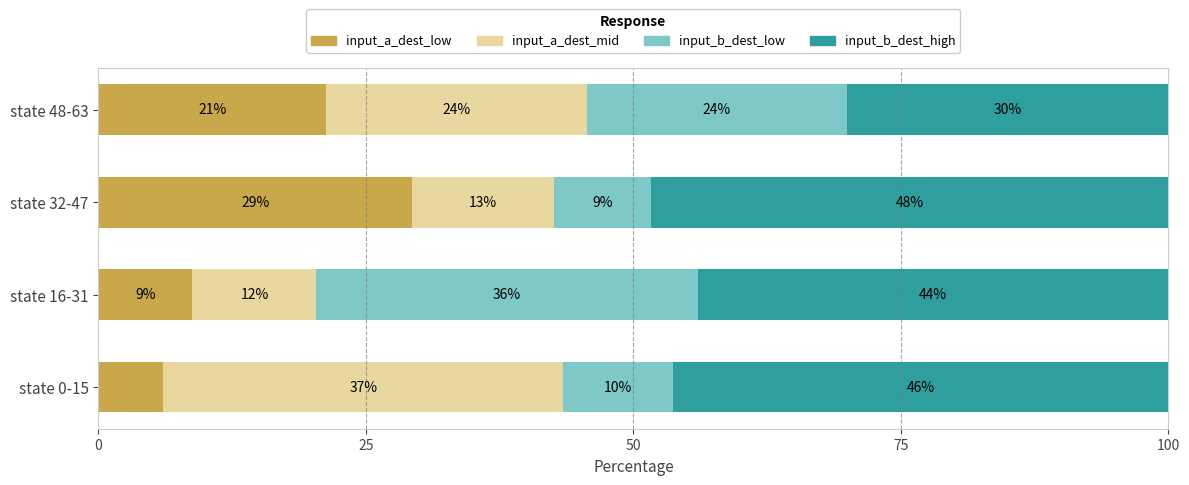

What are all the series names shown in the legend?

input_a_dest_low, input_a_dest_mid, input_b_dest_low, input_b_dest_high